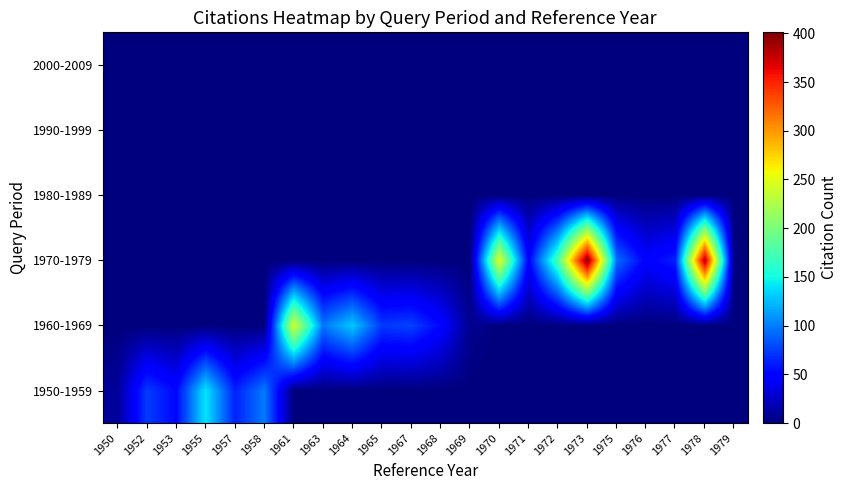

Rank the series by their maximum value, from highest to lowest.

1970-1979, 1960-1969, 1950-1959, 1980-1989, 1990-1999, 2000-2009